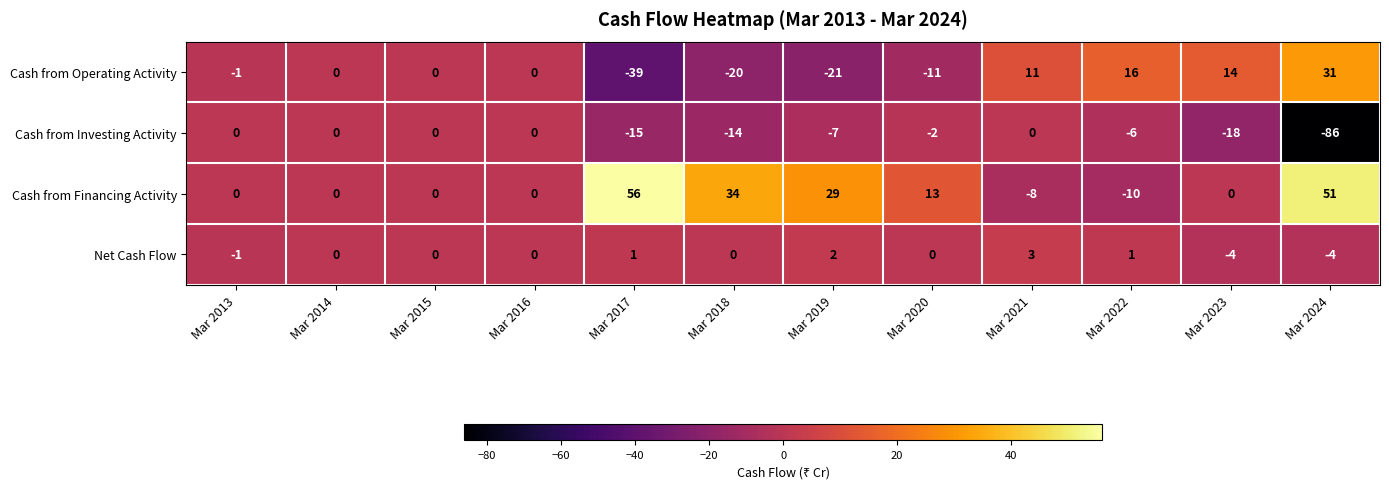

At Mar 2018, list the series in order from smallest to largest.

Cash from Operating Activity, Cash from Investing Activity, Net Cash Flow, Cash from Financing Activity